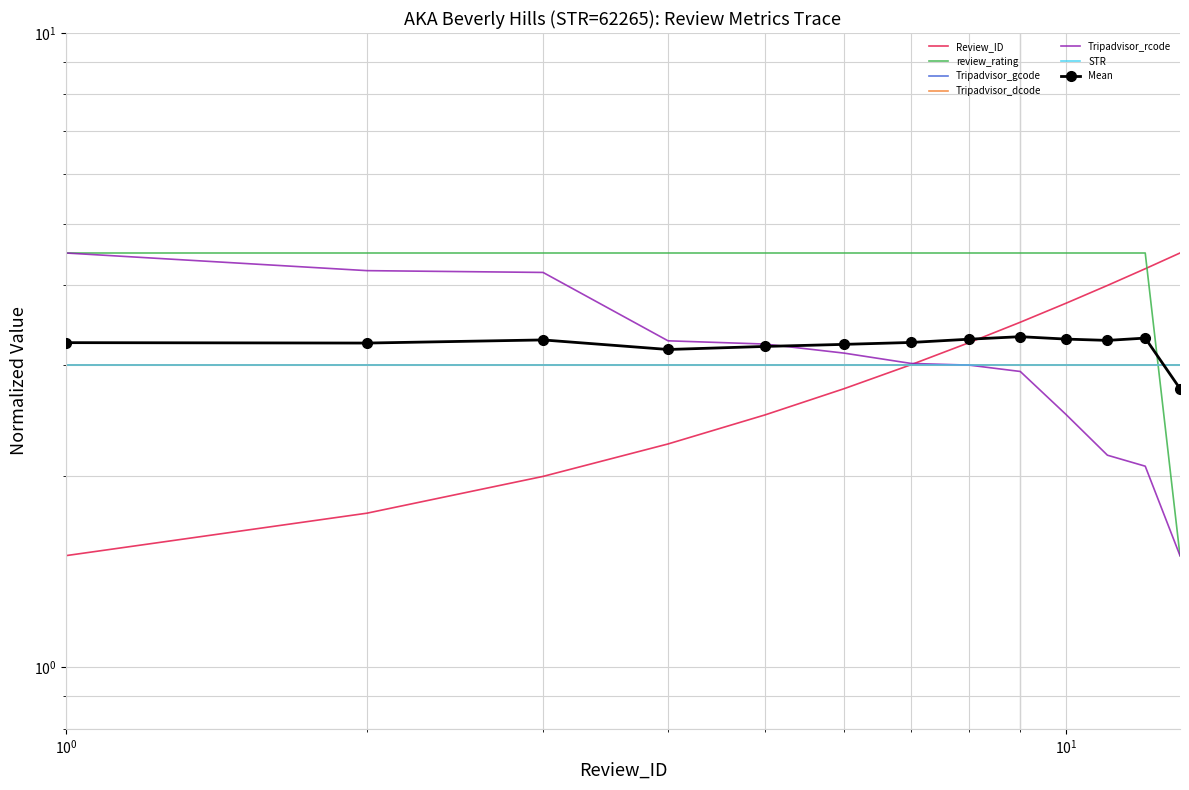

Is this an area chart (filled region under the line)?

No